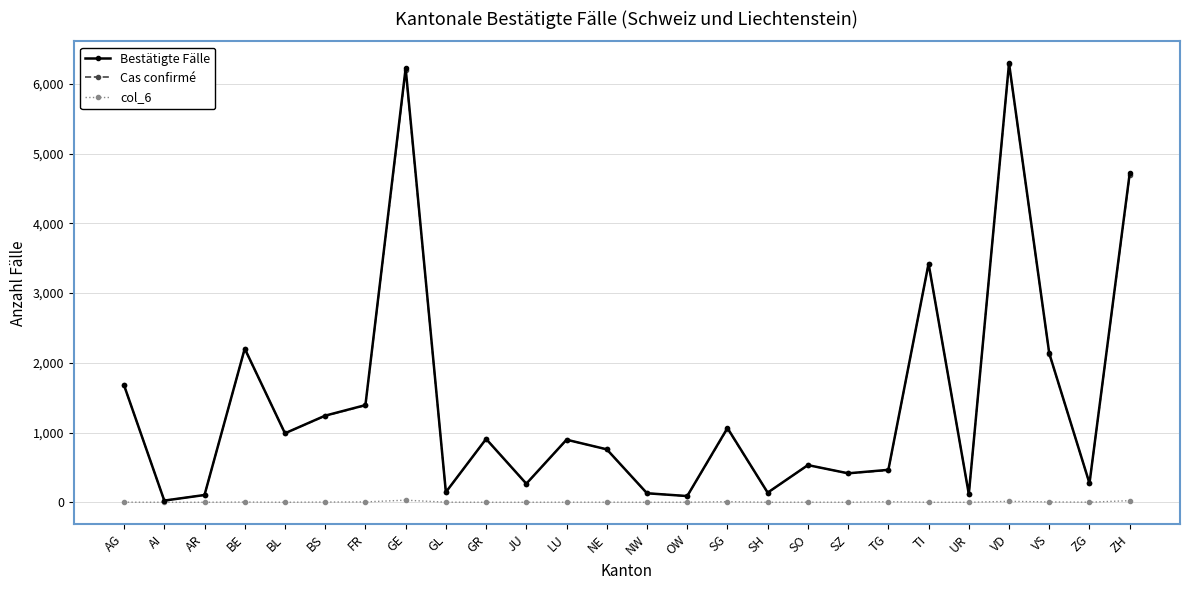

What is the label of the 6th point from the left?

BS